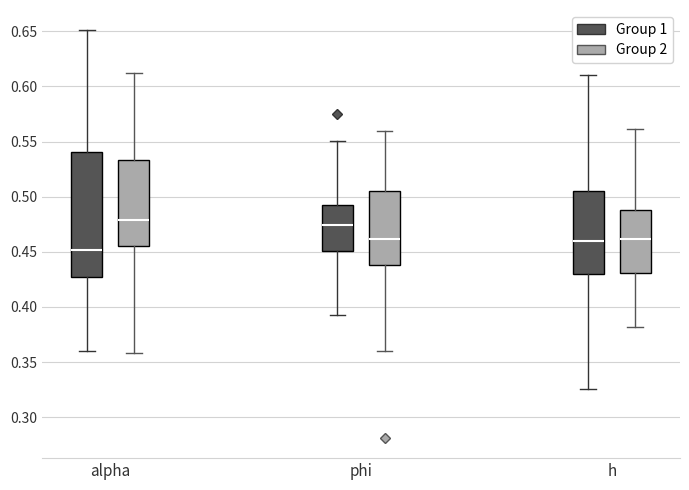

Reading left to right, read every box against the y-axis: the position of its median line, the range the box covers, and the ends of its whiskers. The values are not printed on the chart, so give them approximately, as read against the axis.

alpha (Group 1): median 0.450, box 0.425 to 0.540, whiskers 0.360 to 0.650
alpha (Group 2): median 0.480, box 0.455 to 0.535, whiskers 0.360 to 0.610
phi (Group 1): median 0.475, box 0.450 to 0.490, whiskers 0.395 to 0.550
phi (Group 2): median 0.460, box 0.440 to 0.505, whiskers 0.360 to 0.560
h (Group 1): median 0.460, box 0.430 to 0.505, whiskers 0.325 to 0.610
h (Group 2): median 0.460, box 0.430 to 0.490, whiskers 0.380 to 0.560